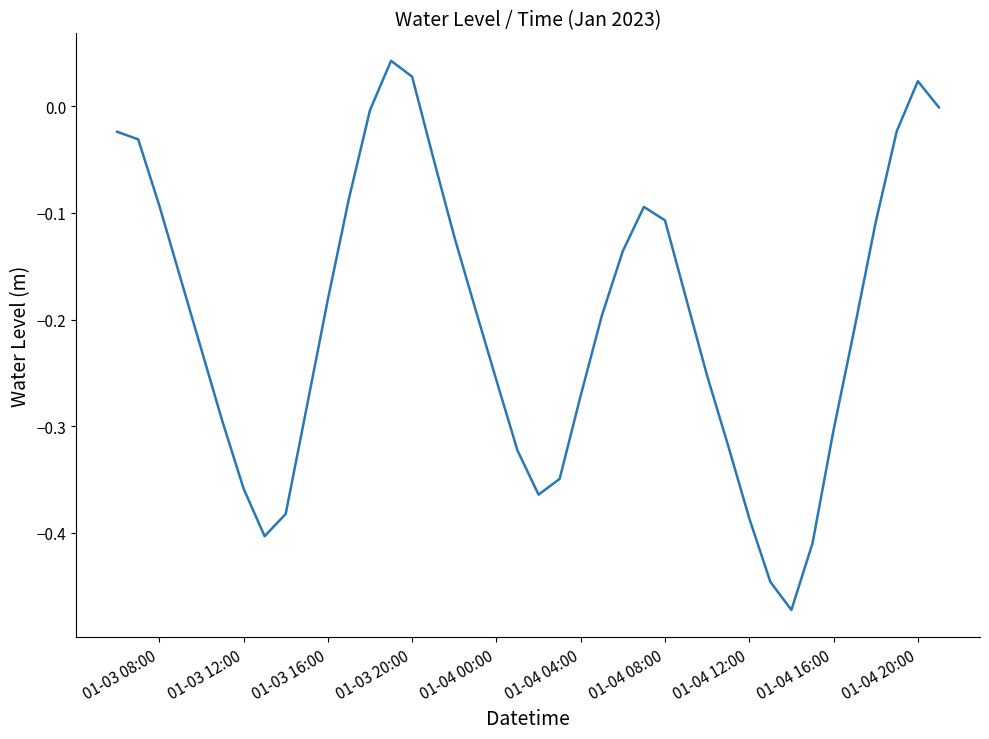

What is the difference between the maximum and minimum values?

0.5